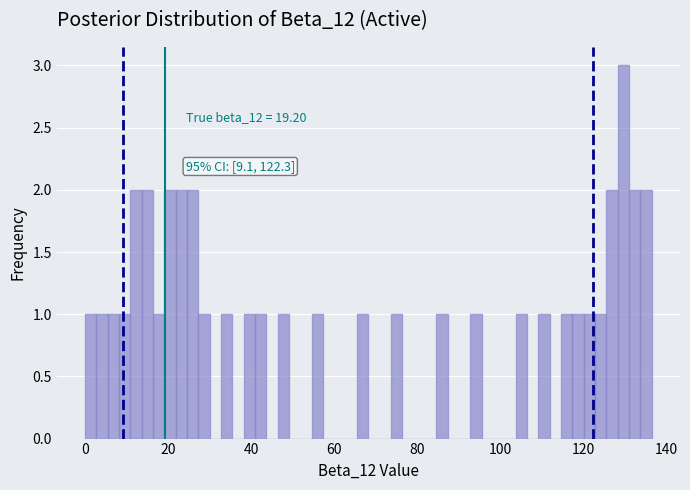

Read against the x-axis, roughly where is the centre of the tallest bar?

130